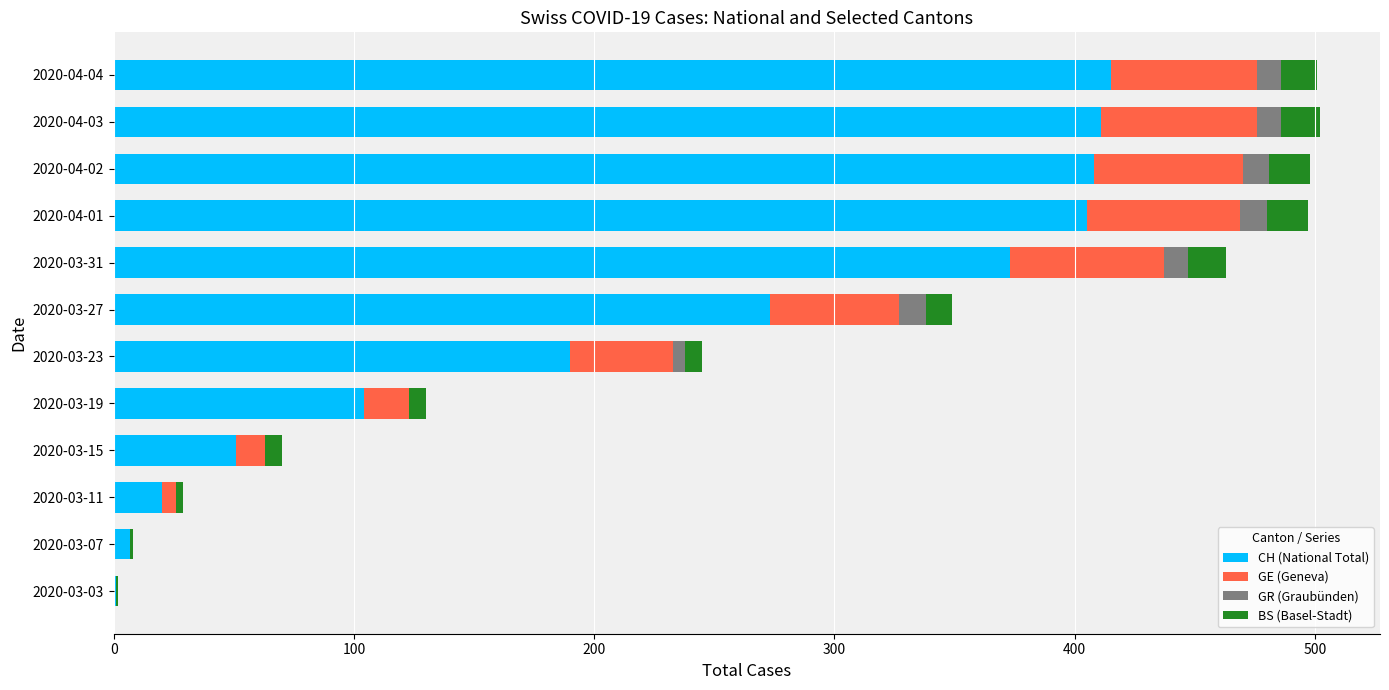

Where is CH (National Total) nearest to the value 208?

2020-03-23